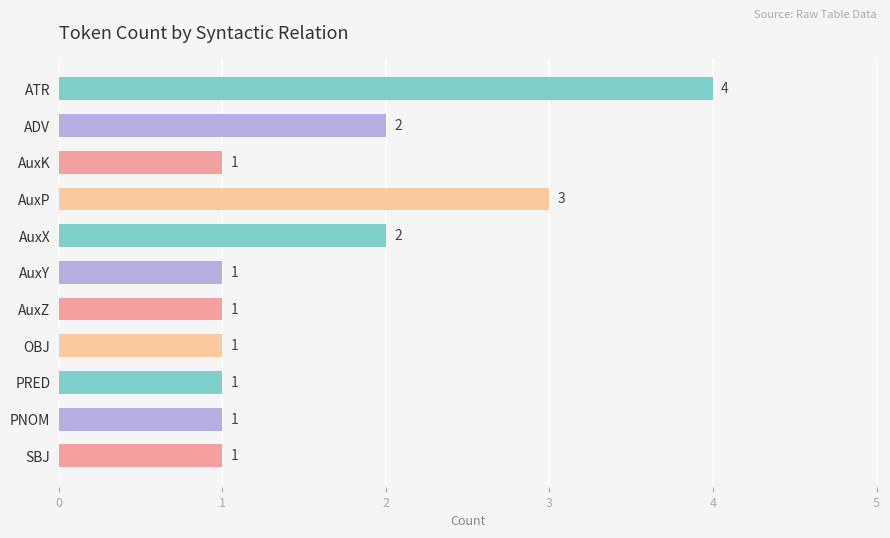

What is the difference between the maximum and minimum values?

3